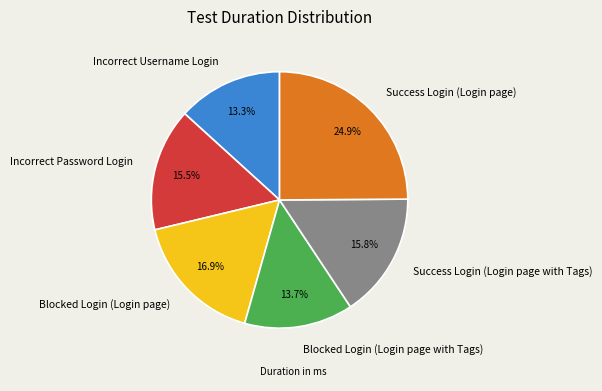

What portion of the pie excludes Success Login (Login page with Tags)?

84.2%